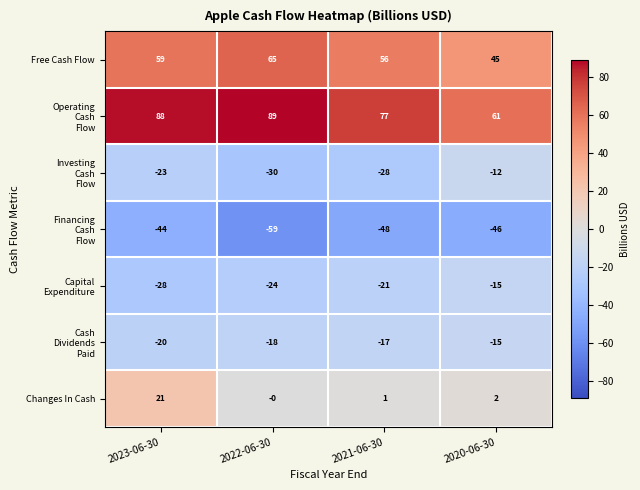

What is the spread (max minus min) of values at 2020-06-30?

107